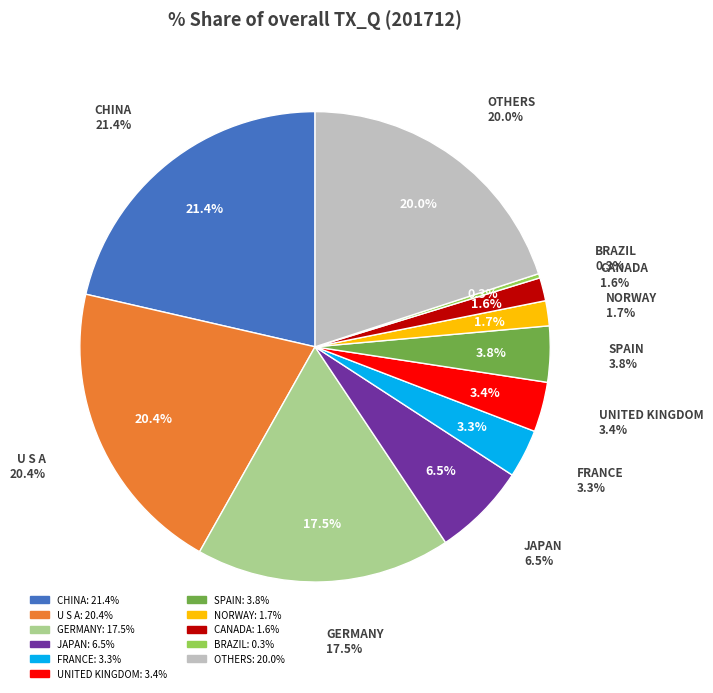

Which slice is the largest?

CHINA